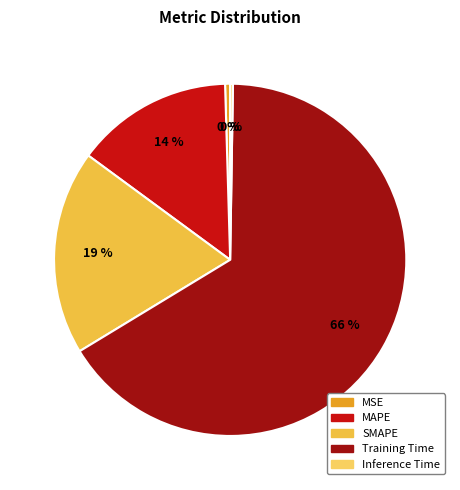

Does Training Time represent more than half of the total?

Yes